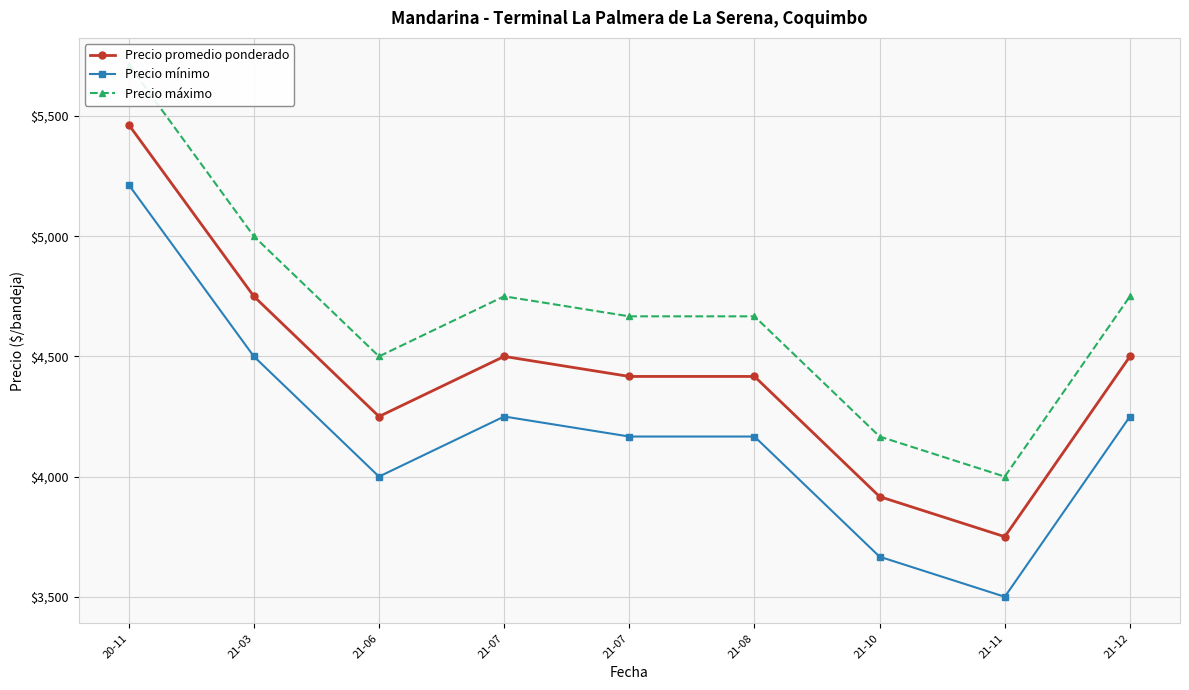

Where does the Precio promedio ponderado series first go above 4416?

20-11